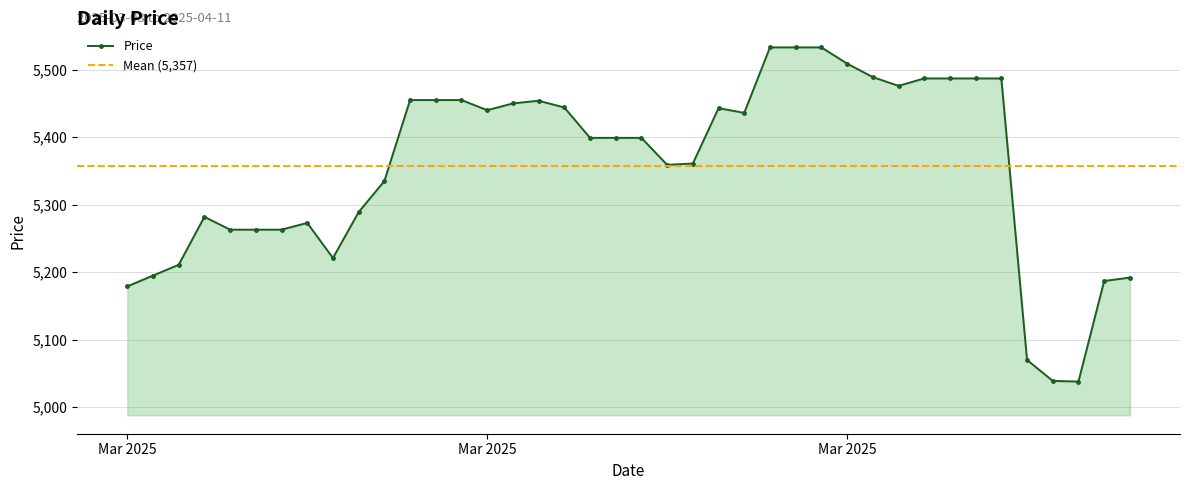

How many data points in Price are less than 5399?

18